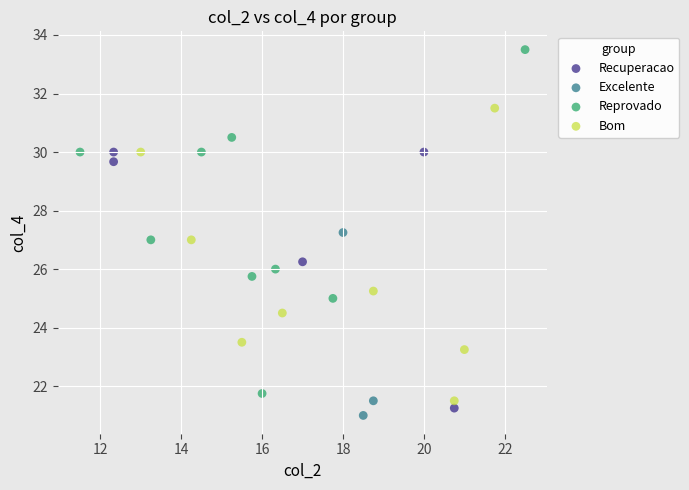

Which series contains the highest Y value?

Reprovado